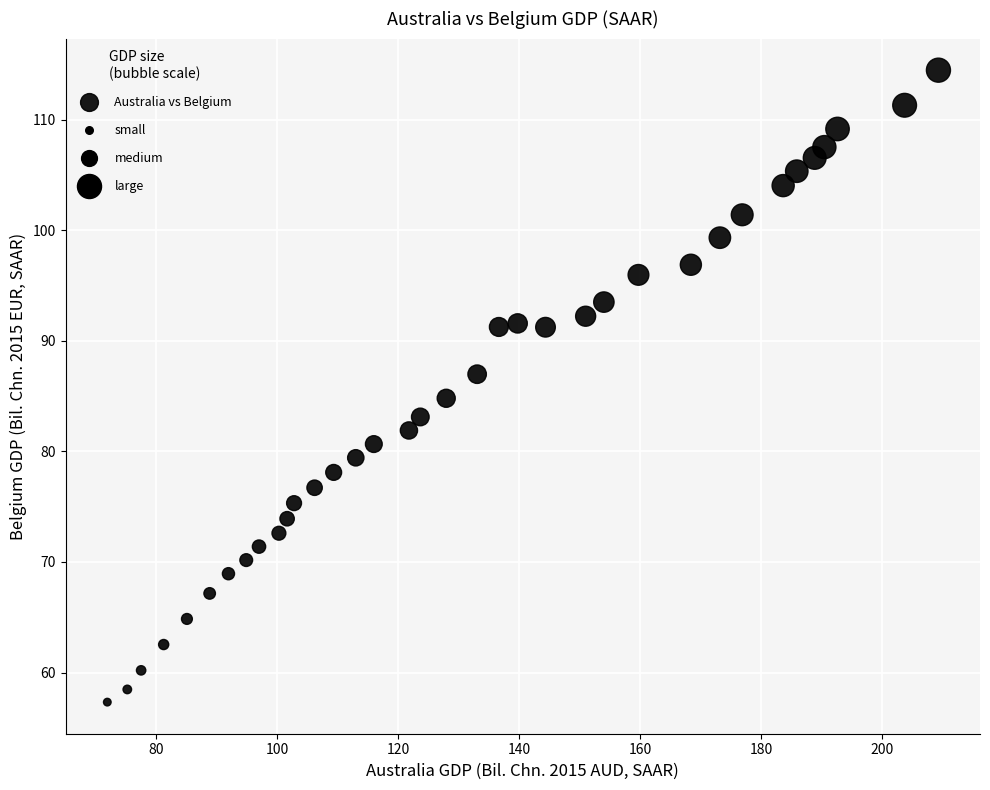

What is the range of X values (max minus min)?

137.4